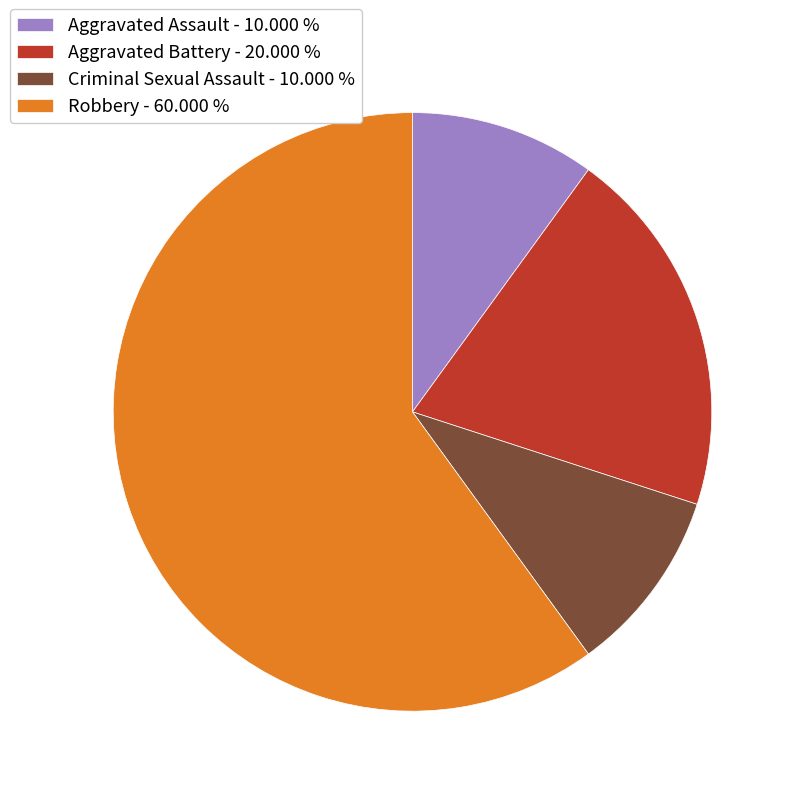

Which has a higher value, Criminal Sexual Assault - 10.000 % or Aggravated Battery - 20.000 %?

Aggravated Battery - 20.000 %